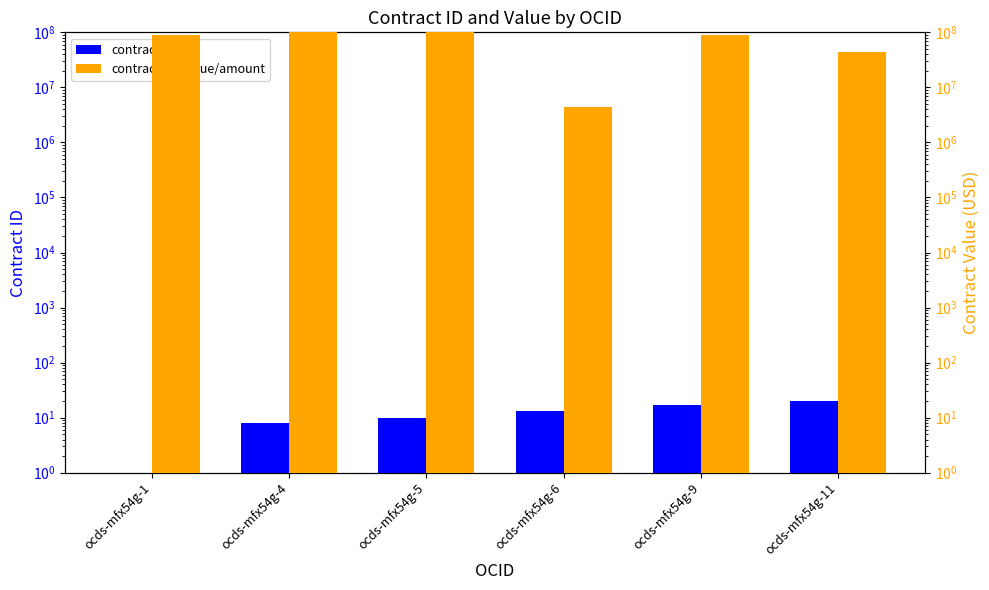

Does the chart contain any negative values?

No